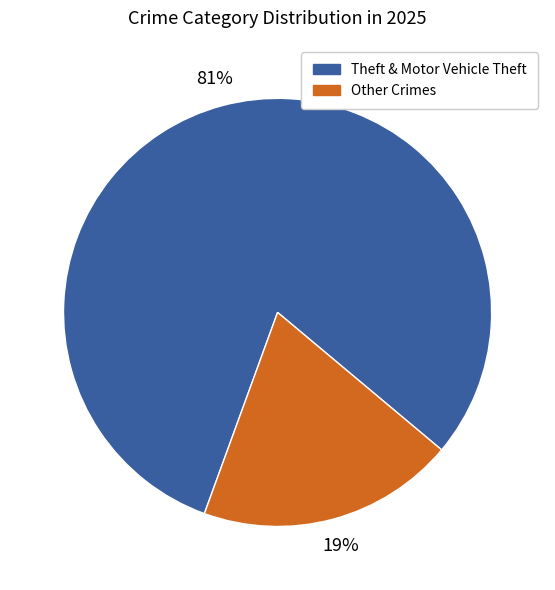

To the nearest percent, what is the average slice percentage?

50%